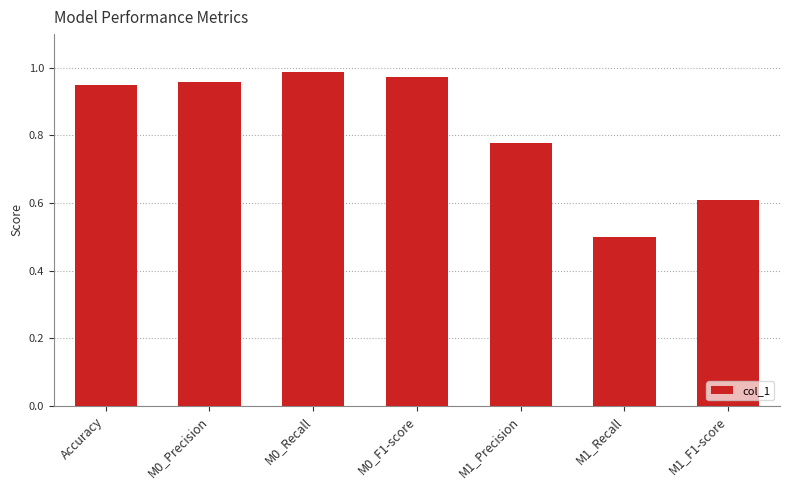

List the labels in order of value, smallest first.

M1_Recall, M1_F1-score, M1_Precision, Accuracy, M0_Precision, M0_F1-score, M0_Recall